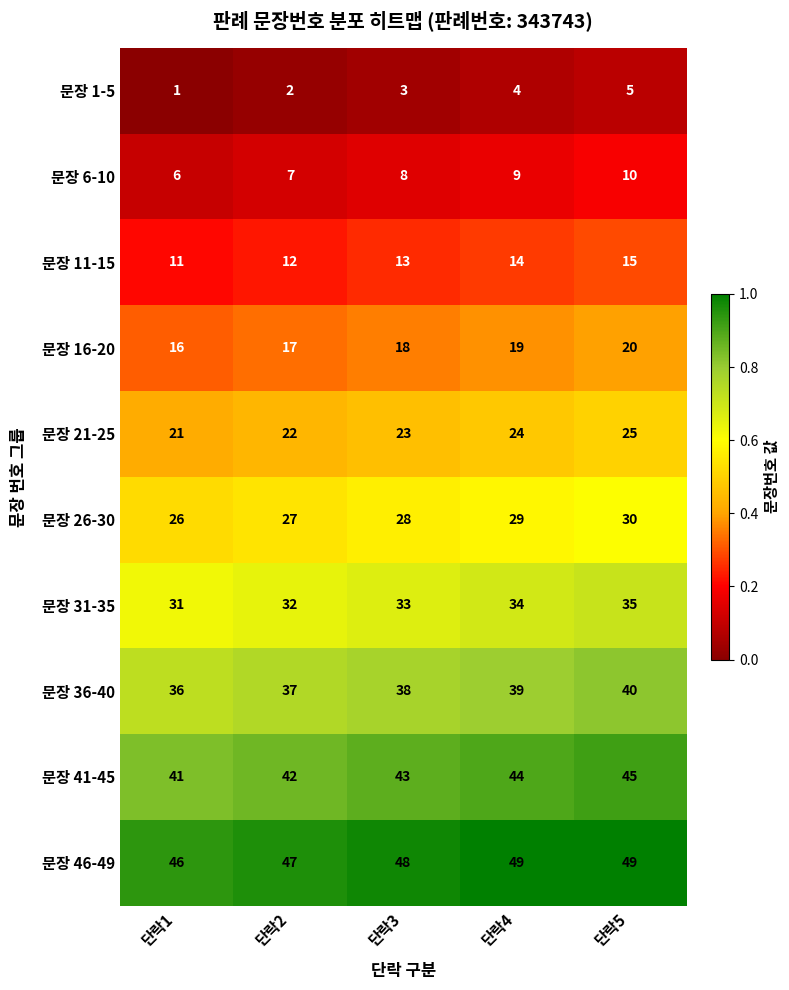

The 문장 26-30 series shows 27 at 단락2. True or false?

True